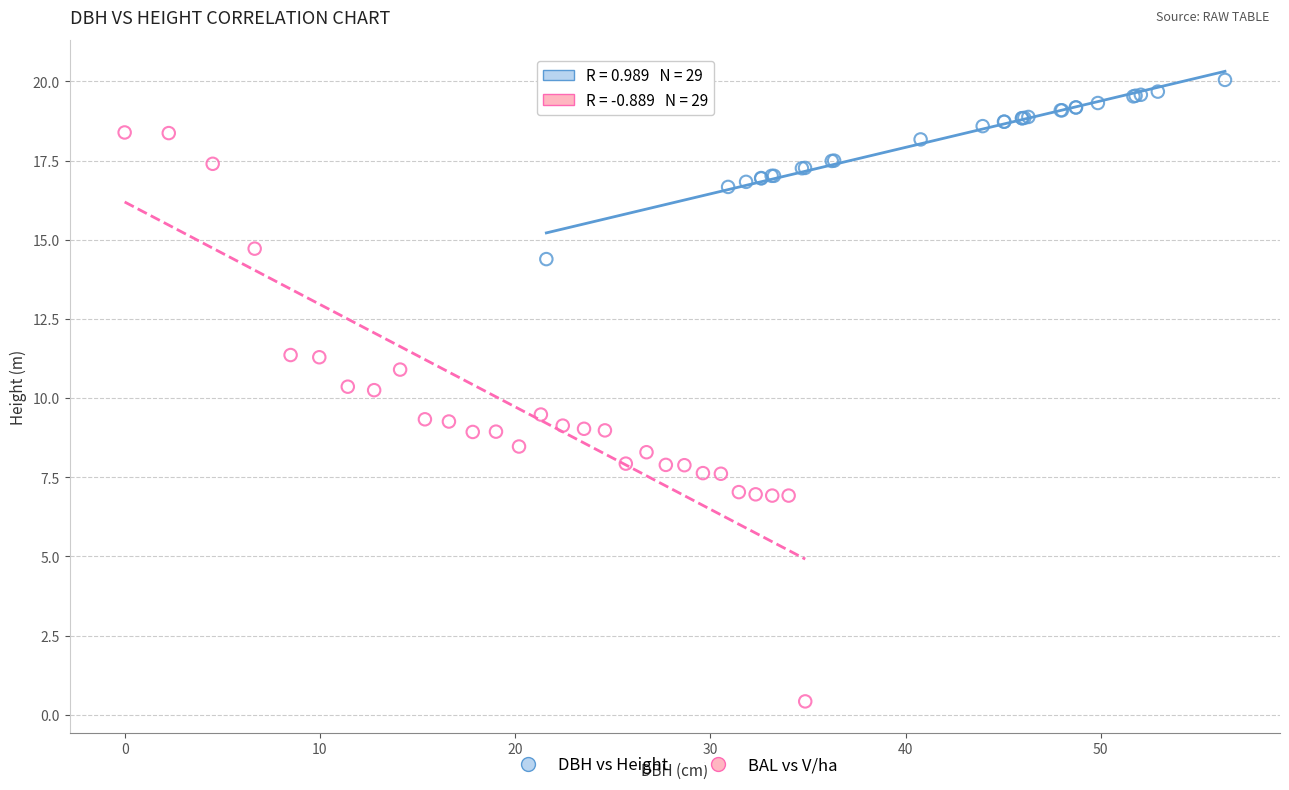

Which series has the largest Y range (max minus min)?

BAL vs V/ha